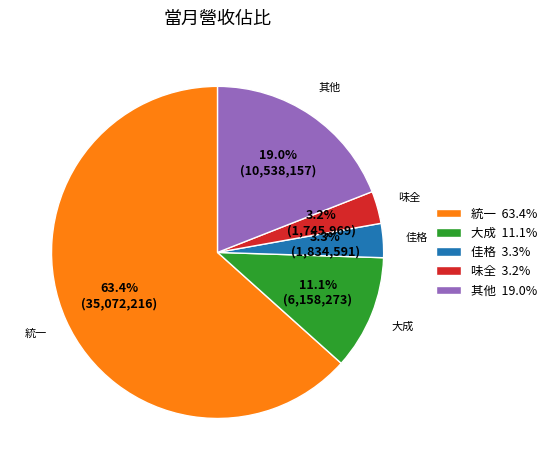

What is the largest slice in the pie chart?

統一 63.4%